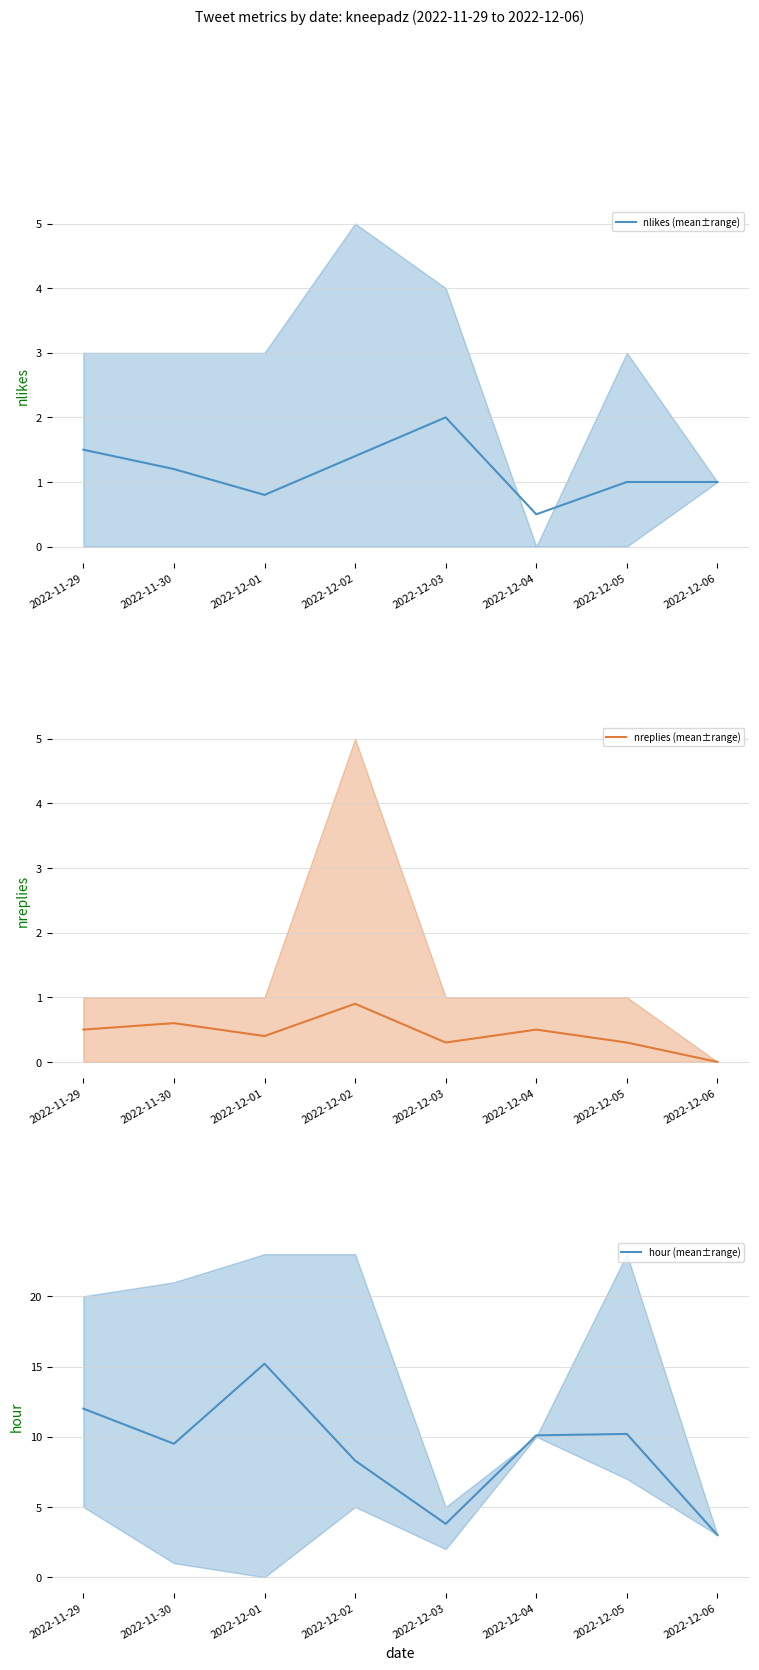

Is this an area chart (filled region under the line)?

No